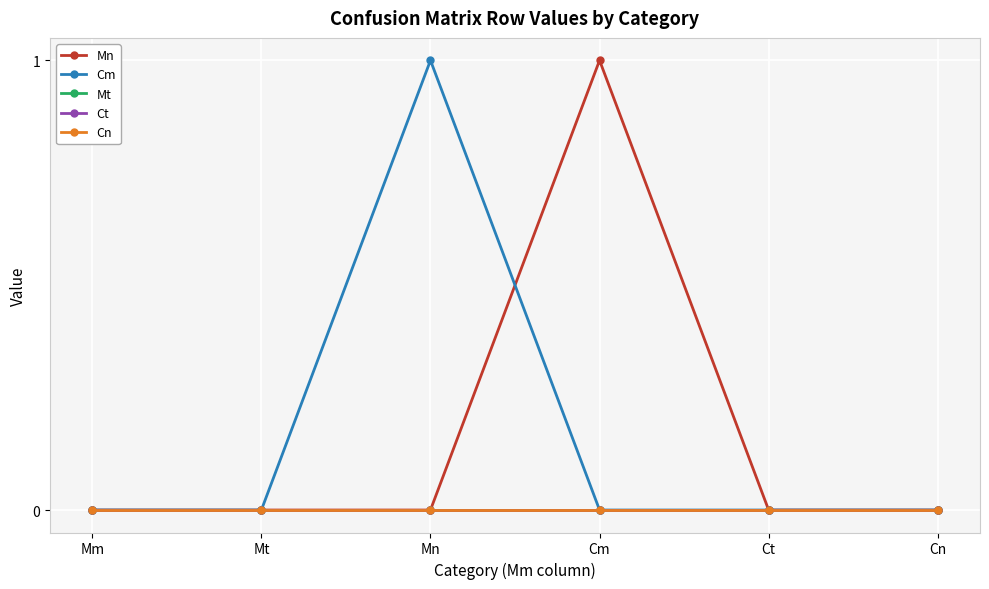

Reading left to right, transcribe all the data shown in this chart.

Mn: 0	0	0	1	0	0
Cm: 0	0	1	0	0	0
Mt: 0	0	0	0	0	0
Ct: 0	0	0	0	0	0
Cn: 0	0	0	0	0	0